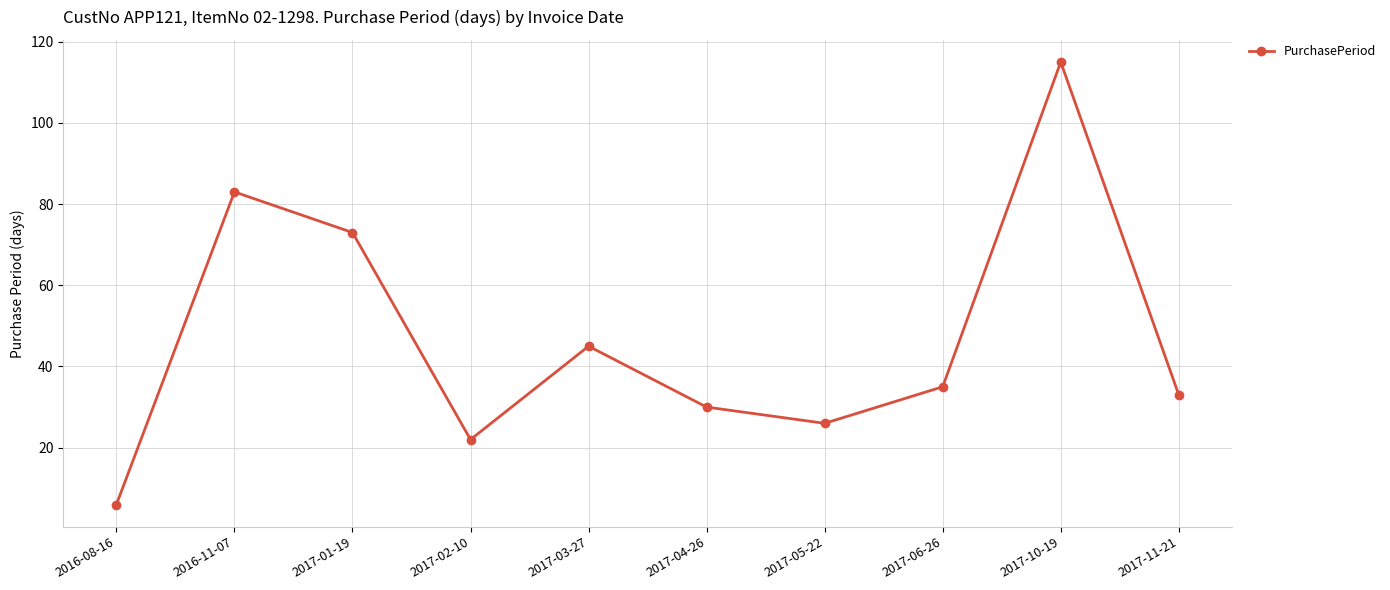

What is the difference between the second highest and minimum values?

77